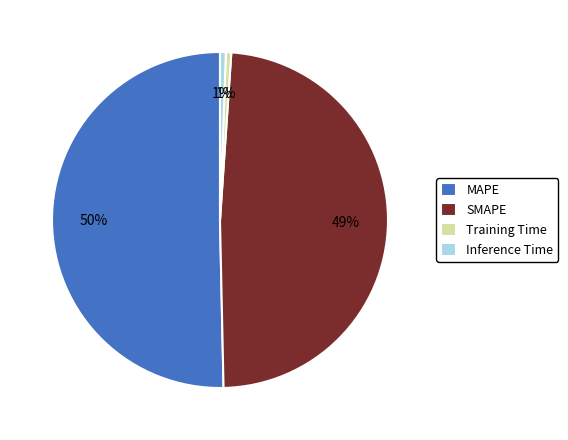

Between MAPE and SMAPE, which is larger?

MAPE